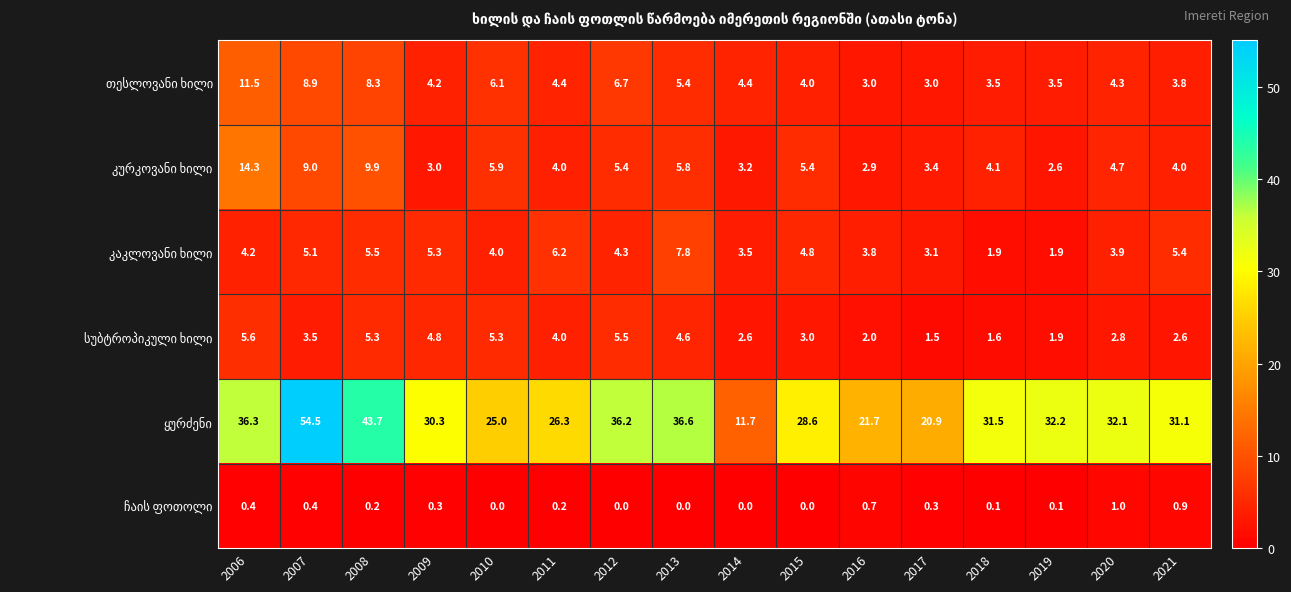

How many data points does each series have?

16